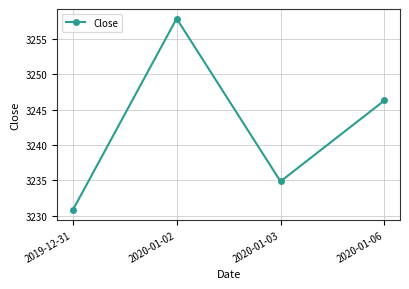

Which category has the highest value across all series?

2020-01-02